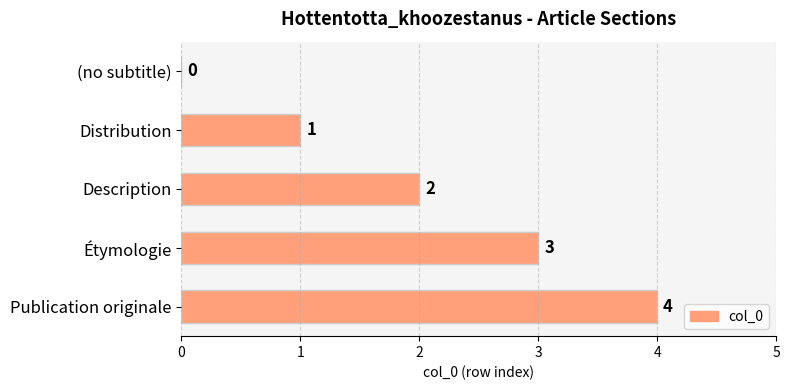

The chart shows a value of 5 at Étymologie. True or false?

False